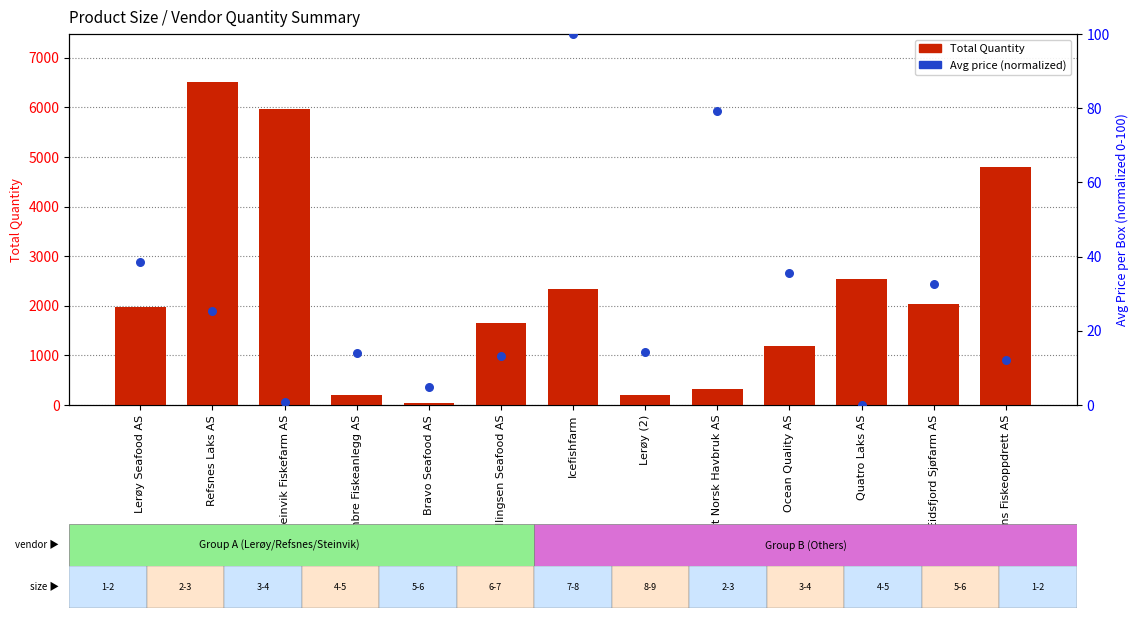

What is the total value across all series at Icefishfarm?

2438.0